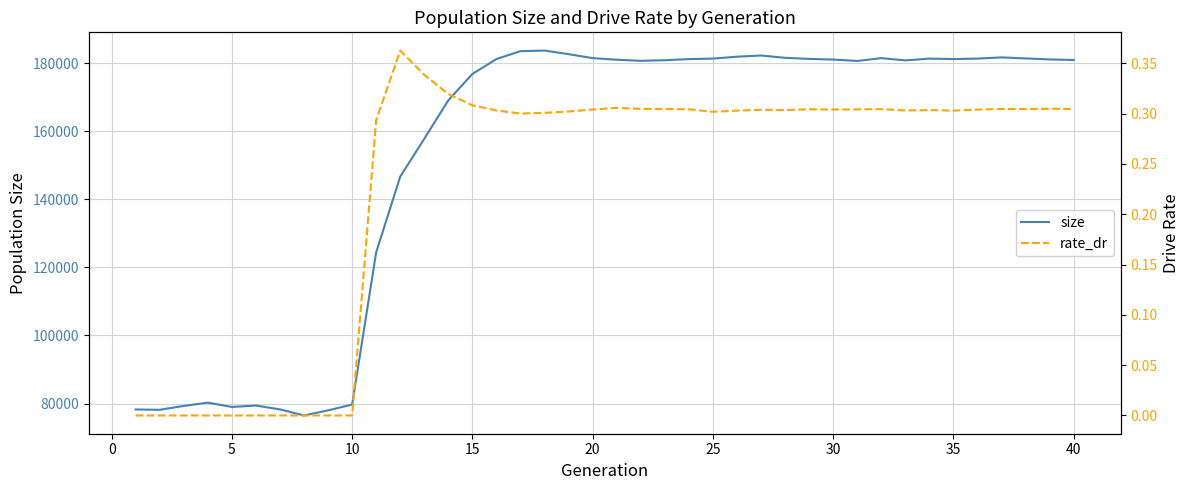

The value of size at 20 is 102718. True or false?

False